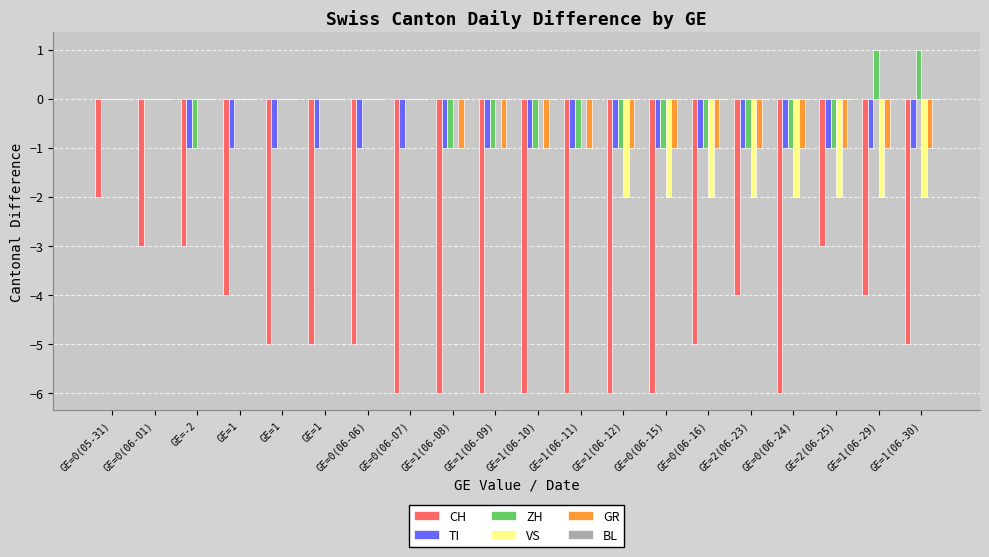

What is the total value across all series at GE=1(06-10)?

-9